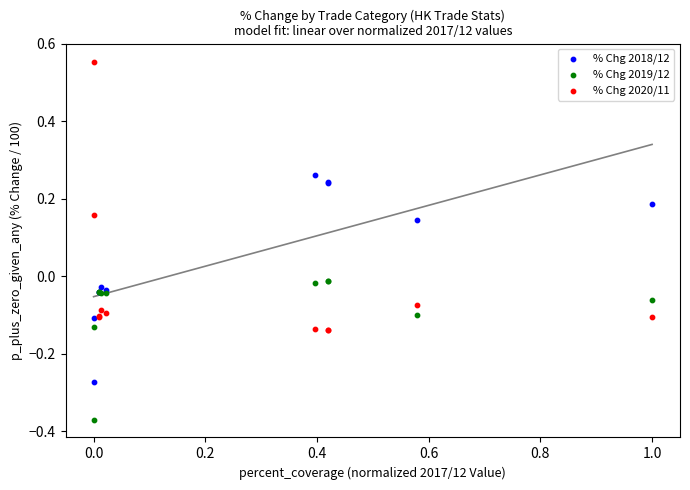

What is the X range (max minus min) for the scatter plot?

1.0